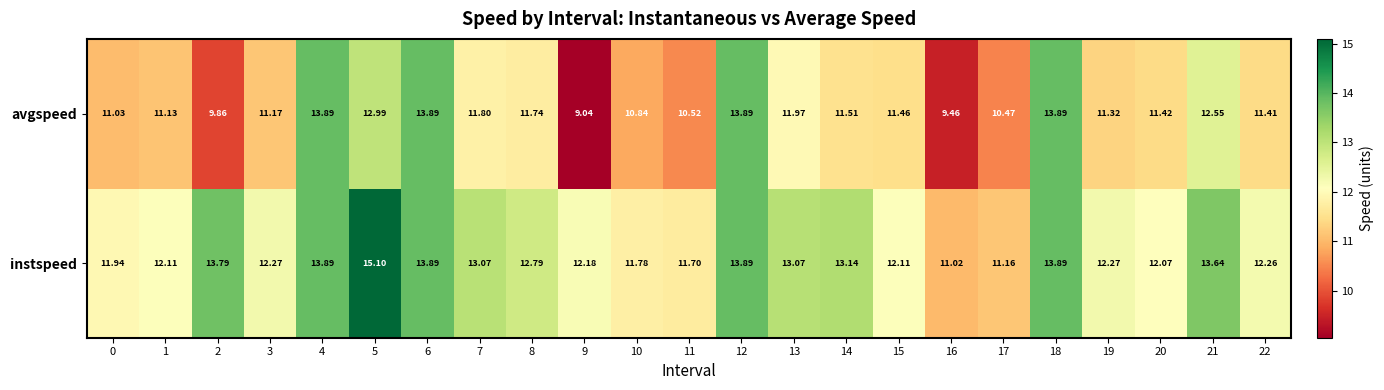

What is the maximum value shown in the chart?

15.1